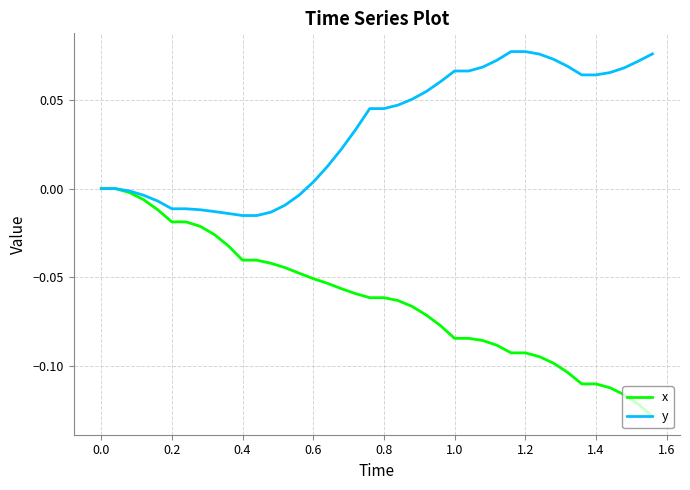

Which series has the largest range (max minus min)?

x